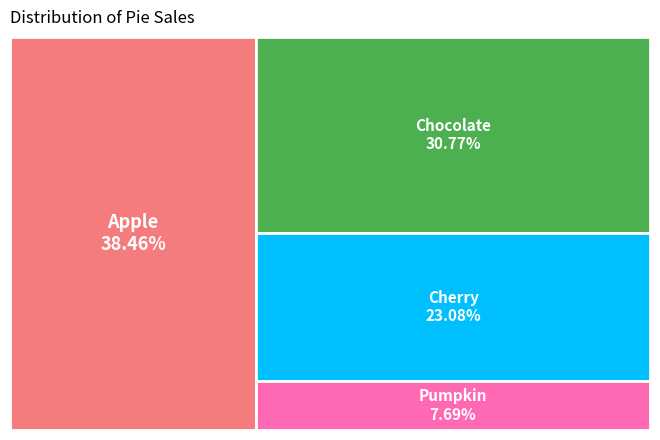

Does Cherry represent more than half of the total?

No